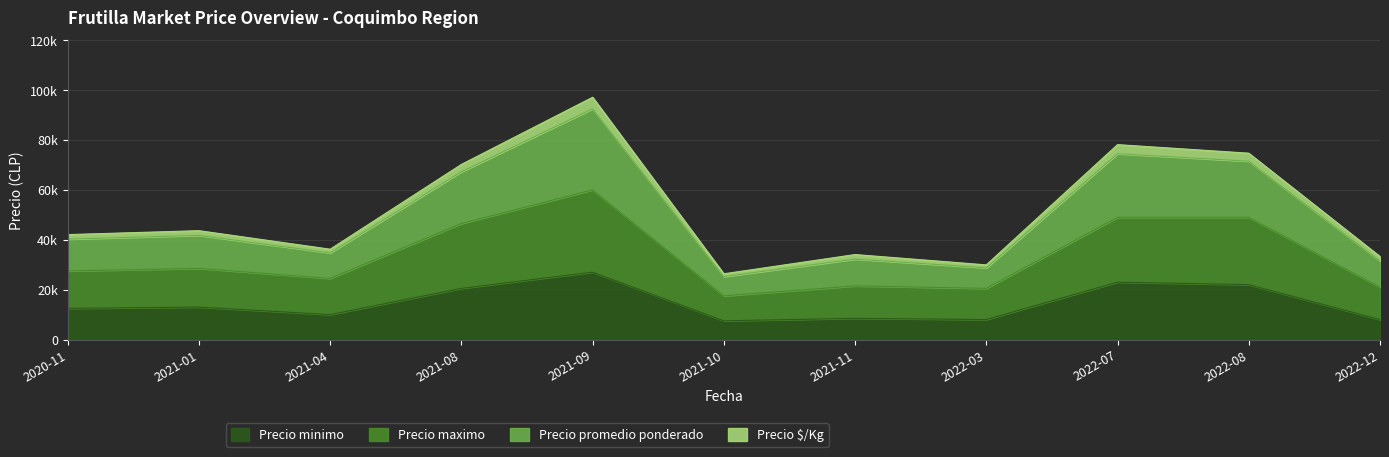

How many interior local valleys does the Precio minimo series have?

3